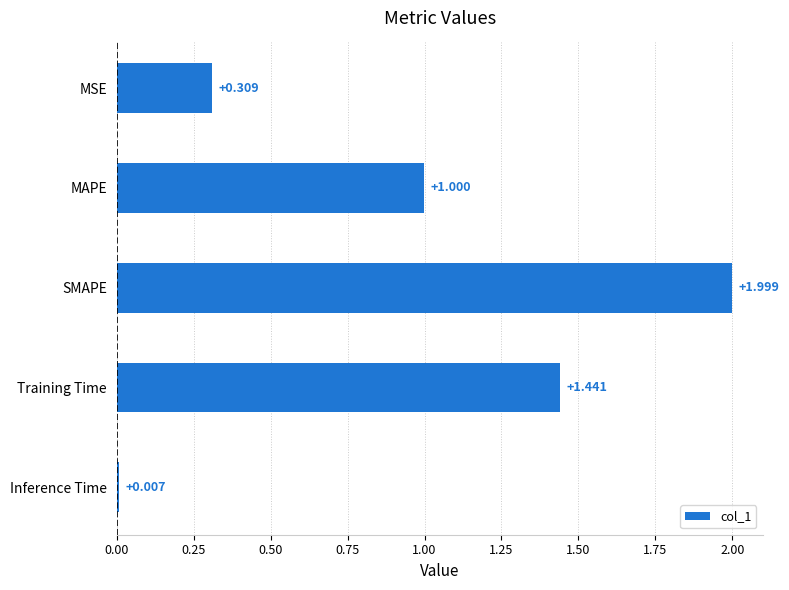

What is the label of the 3rd bar from the bottom?

SMAPE